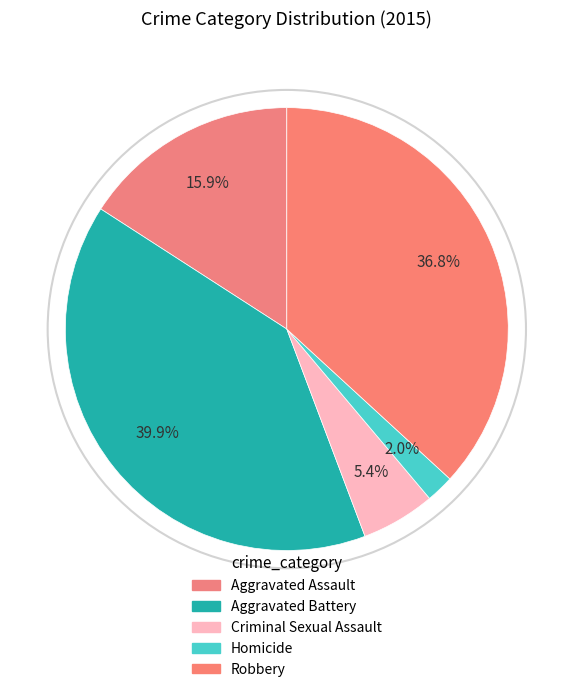

How many slices are in this pie chart?

5